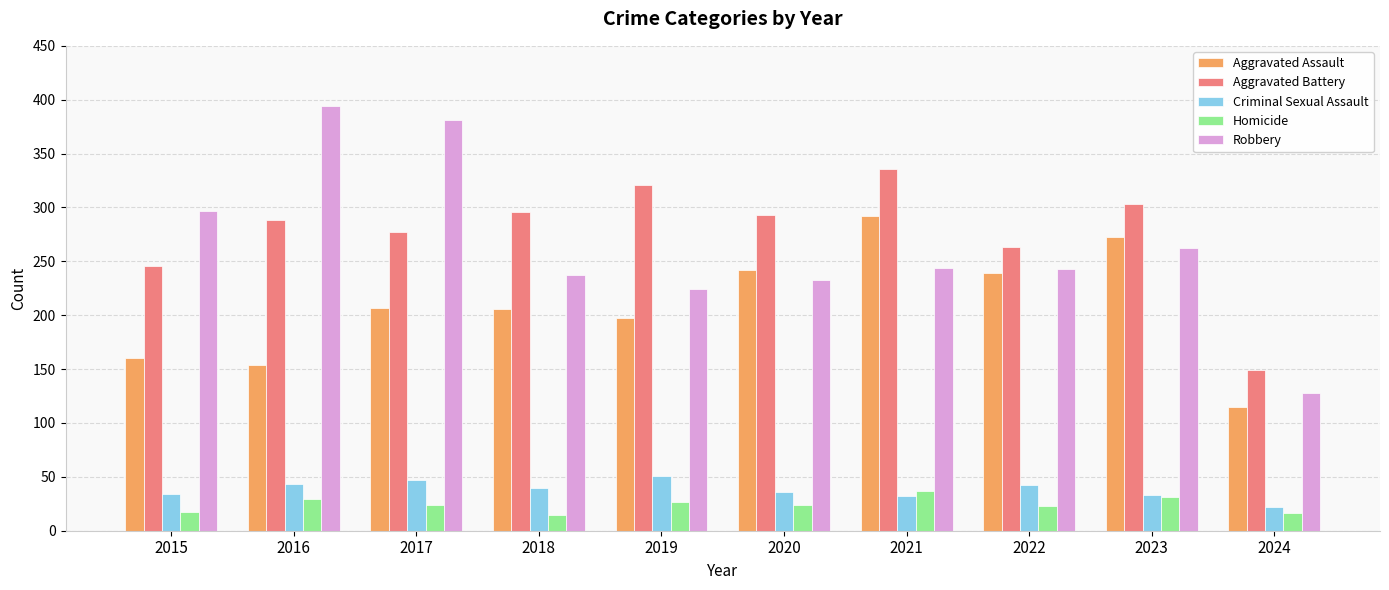

What is the minimum value shown in the chart?

15